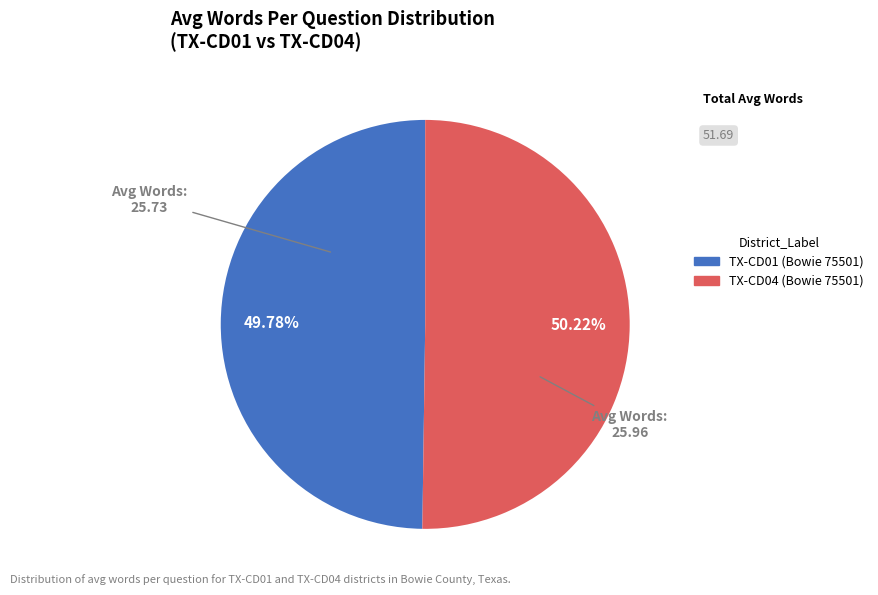

Does any single category account for the majority?

Yes